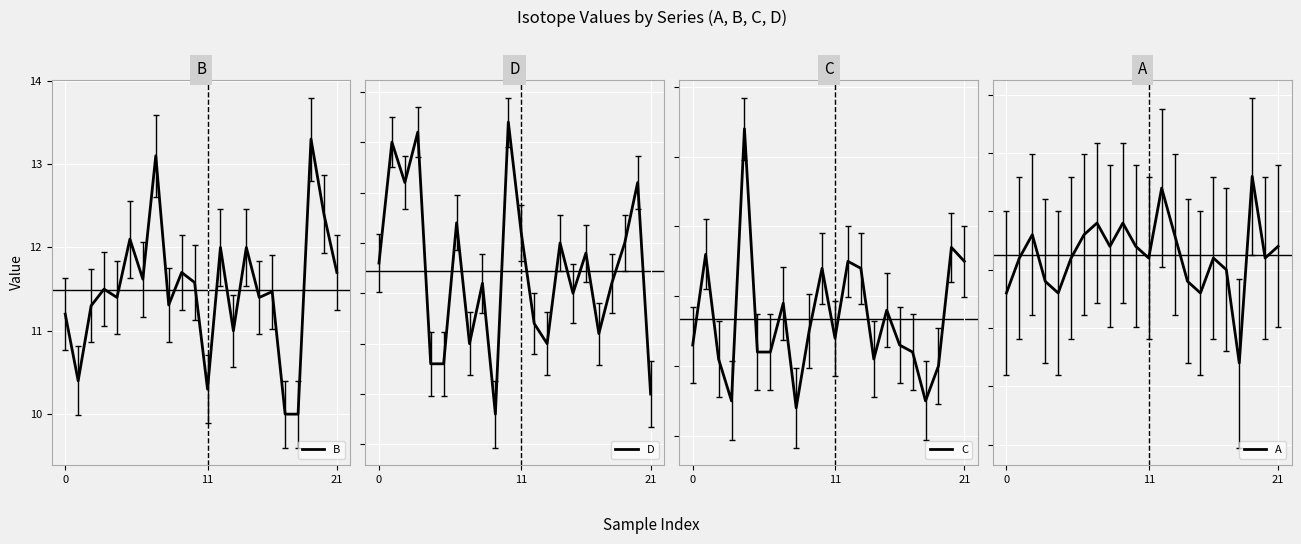

What are all the series names shown in the legend?

B, D, C, A